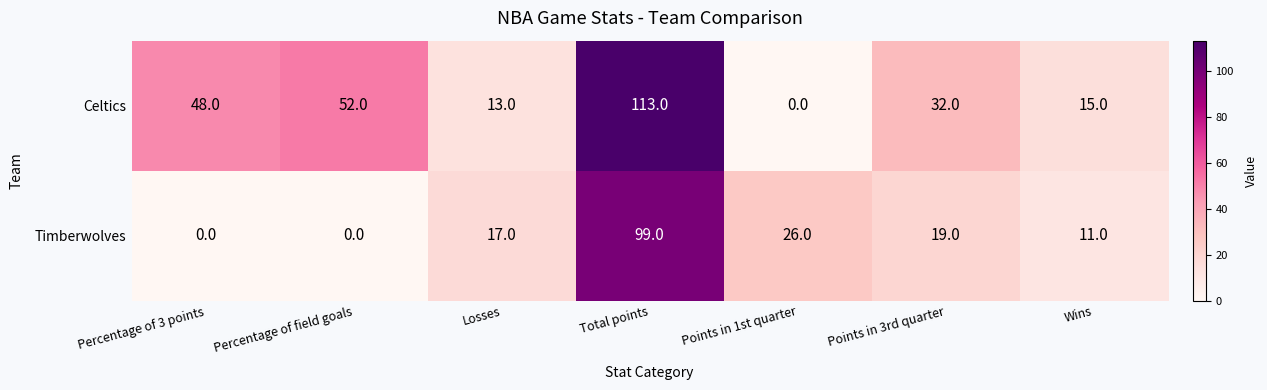

What is the greatest value displayed?

113